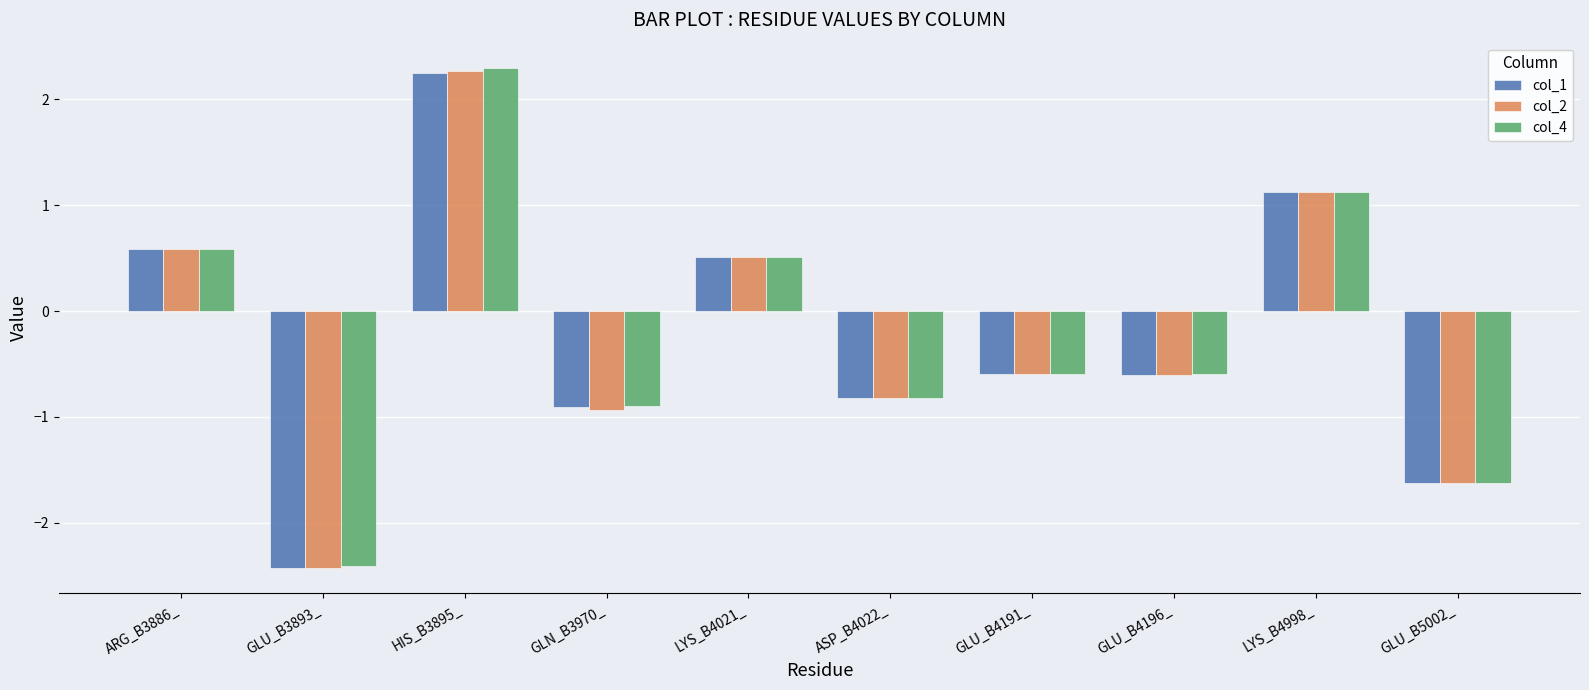

Is the value of col_2 at GLU_B4191_ greater than the value of col_4 at HIS_B3895_?

No